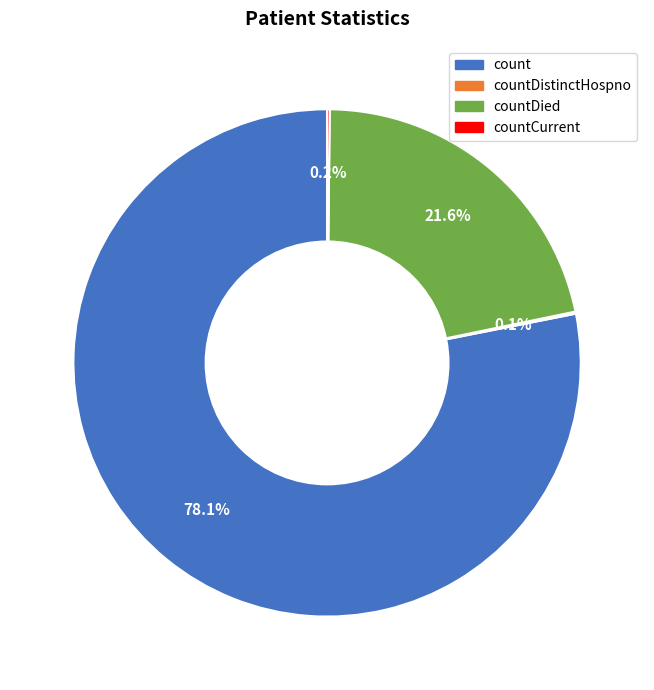

Is there a majority slice in this chart?

Yes